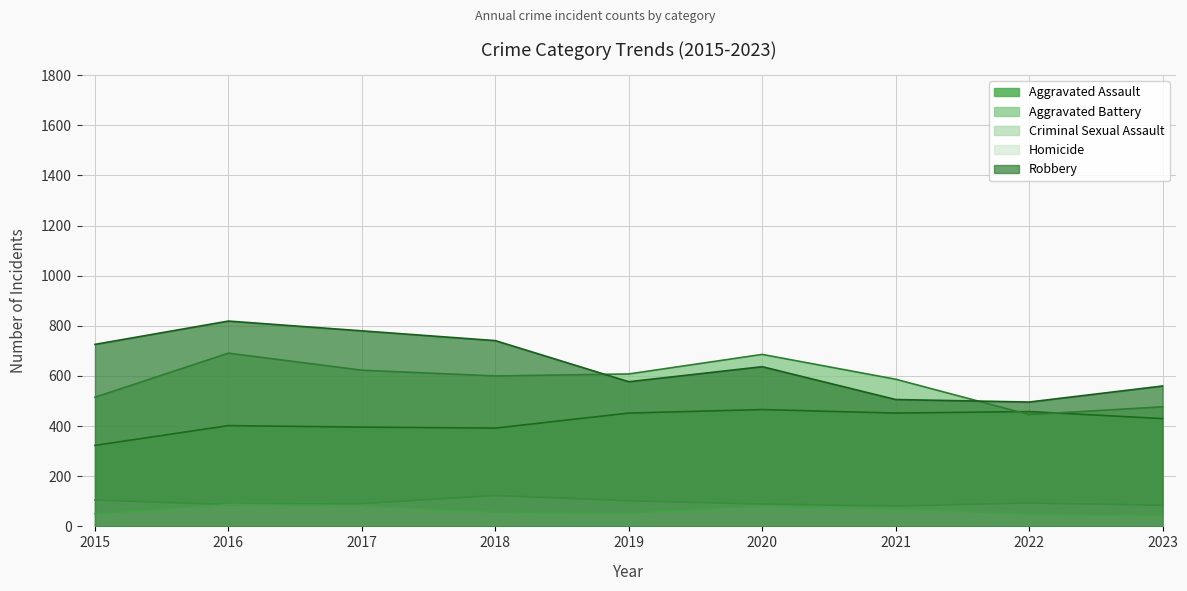

In Criminal Sexual Assault, how many points are higher than both neighbors (excluding endpoints)?

2